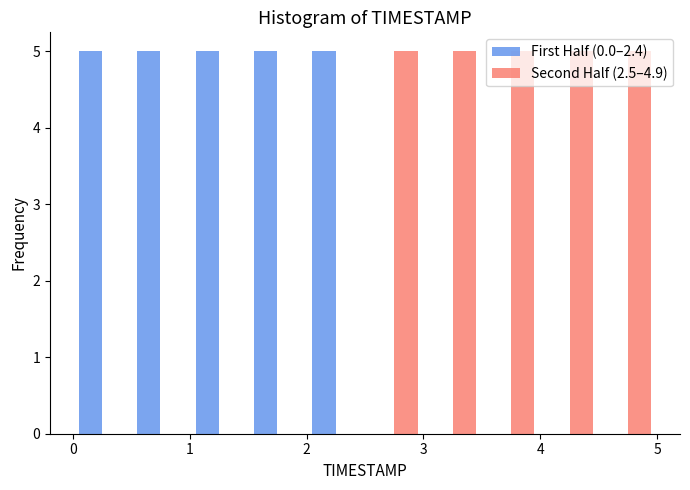

What is the height of the First Half (0.0–2.4) bar covering 0.0 to 0.5 on the x-axis? The values are not printed on the chart, so give them approximately, as read against the axis.

5